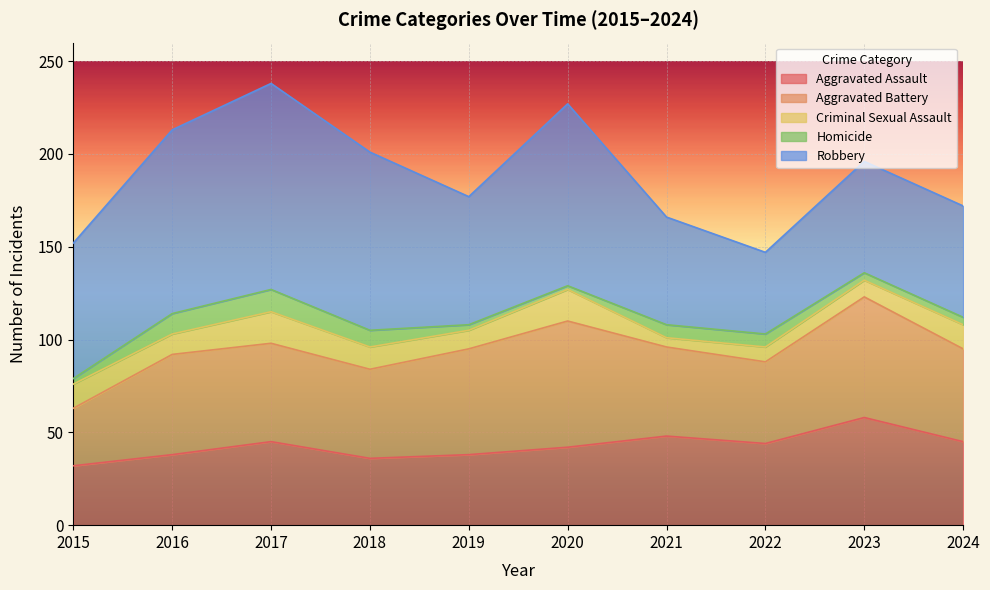

What is the difference between the Aggravated Battery values at 2017 and 2015?

22